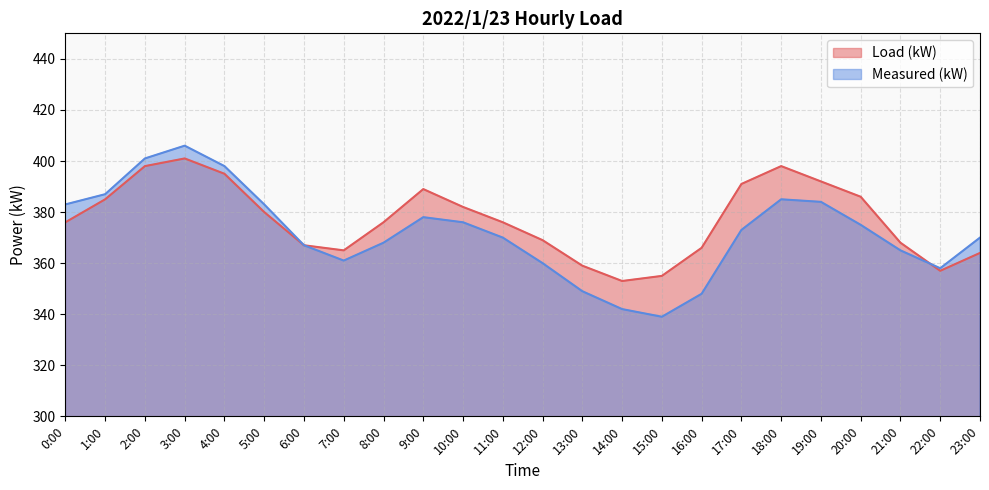

How many data points does each series have?

24